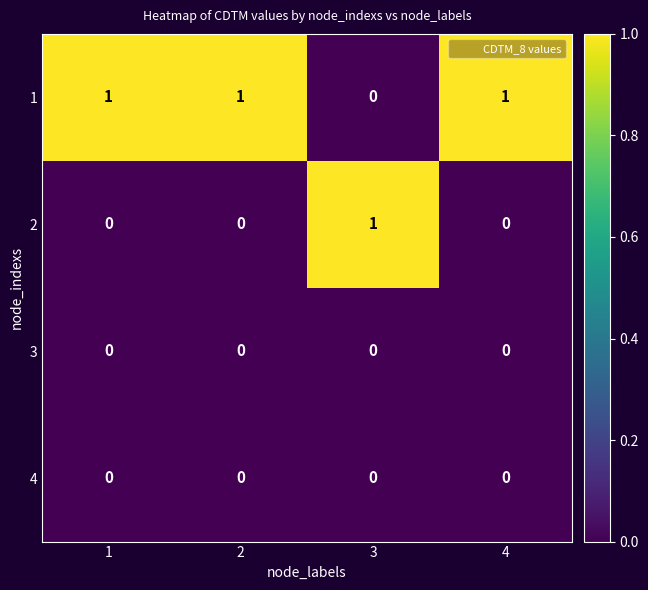

Is it true that 4 equals 0 at 4?

True